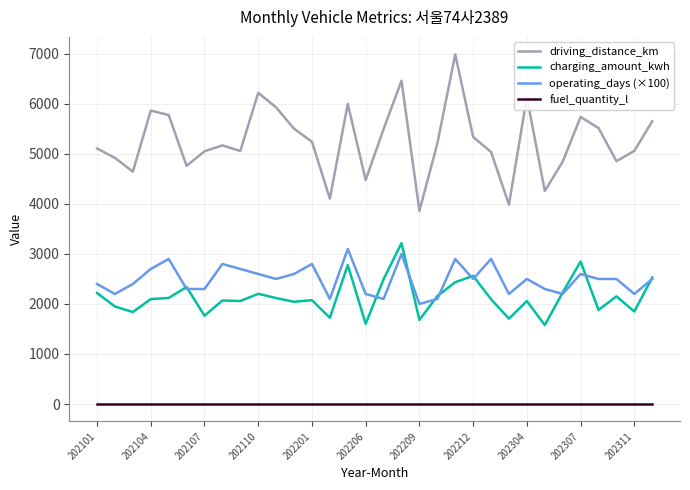

How many values in the charging_amount_kwh series exceed 2097?

16